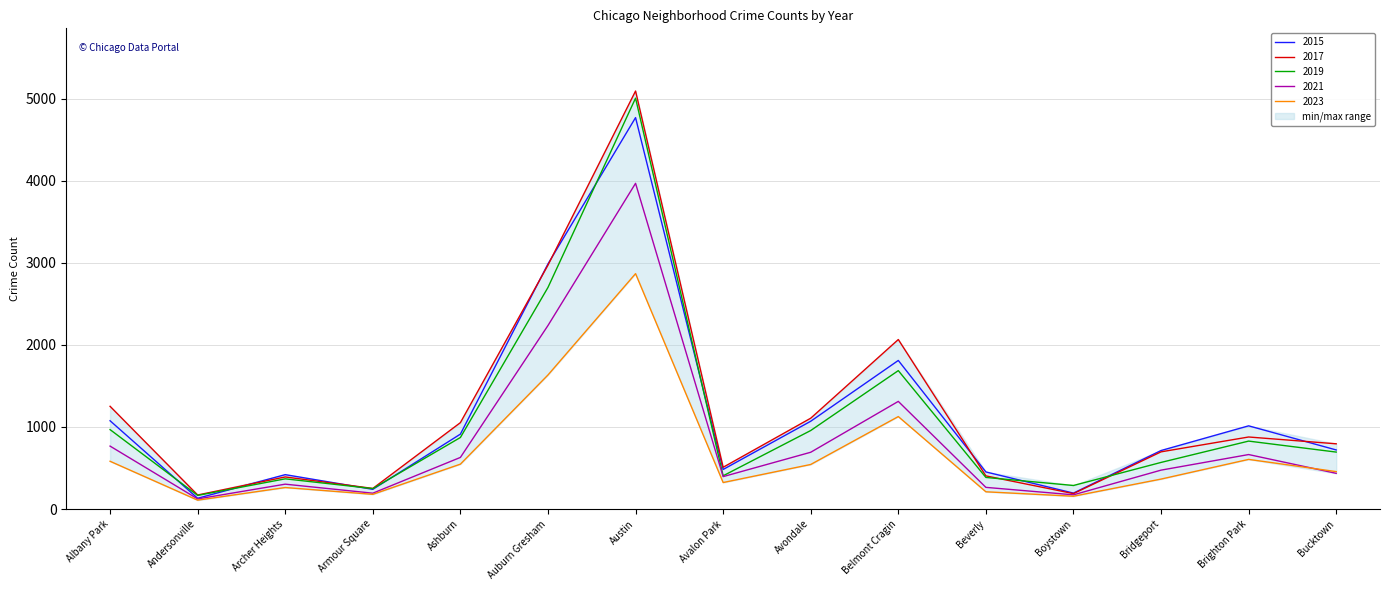

True or false: 2023 and 2017 intersect in this chart.

False